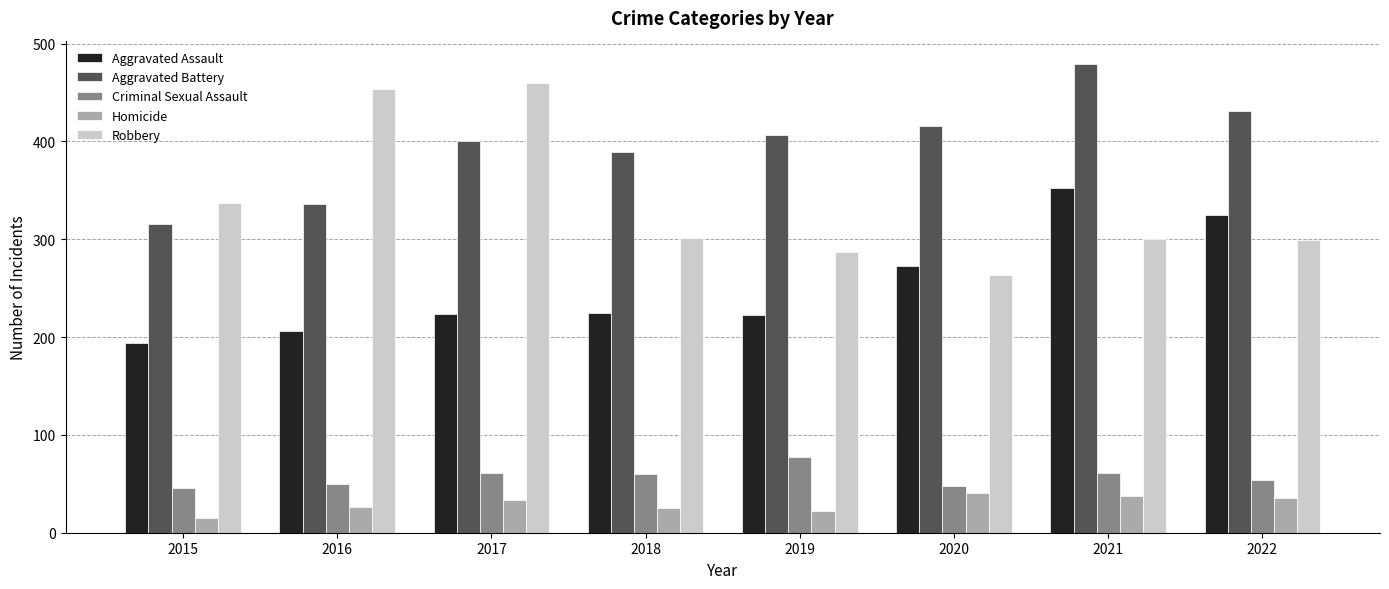

Is the value of Criminal Sexual Assault at 2021 greater than the value of Aggravated Assault at 2019?

No